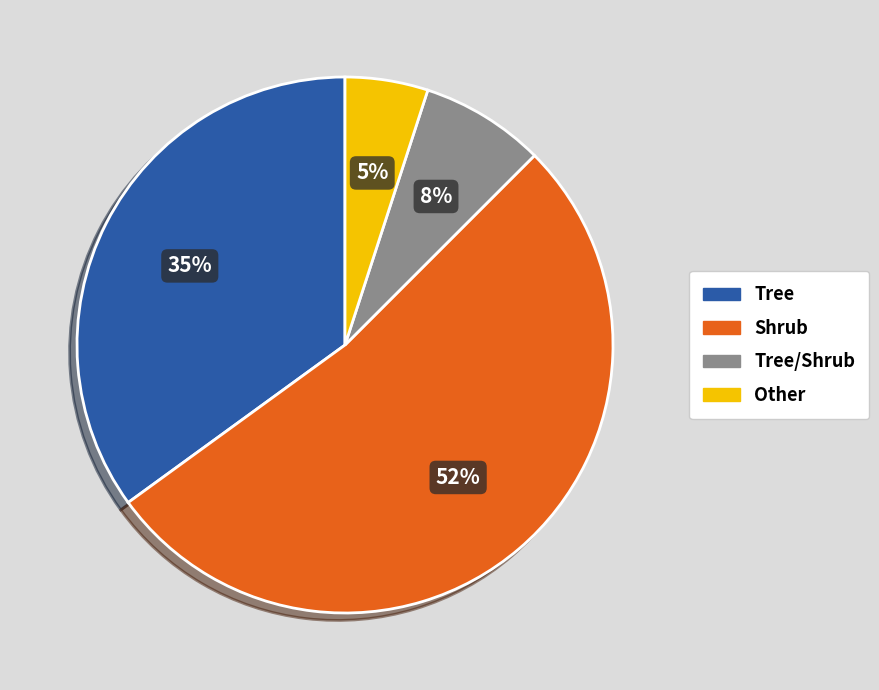

Is there any slice that represents more than half of the pie?

Yes